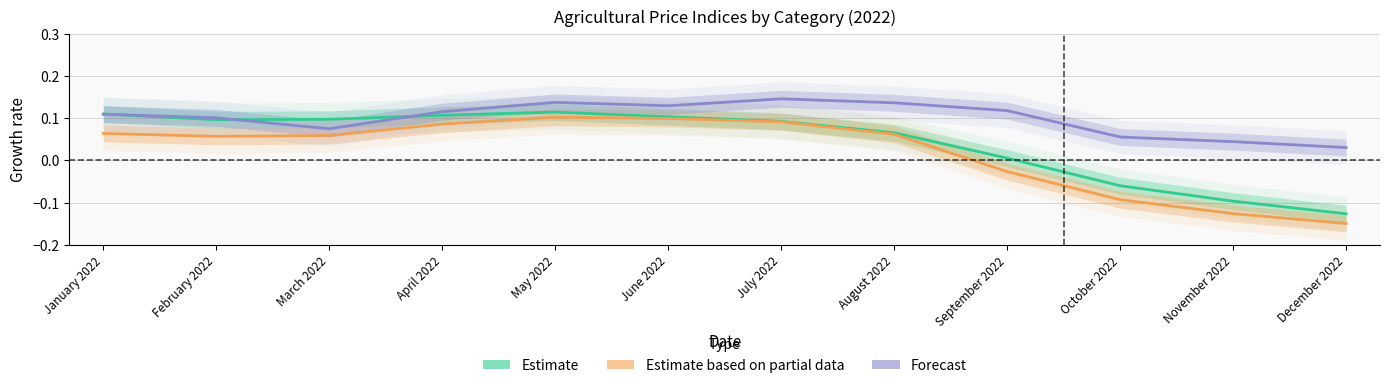

Which series changed the most between May 2022 and November 2022?

Estimate based on partial data